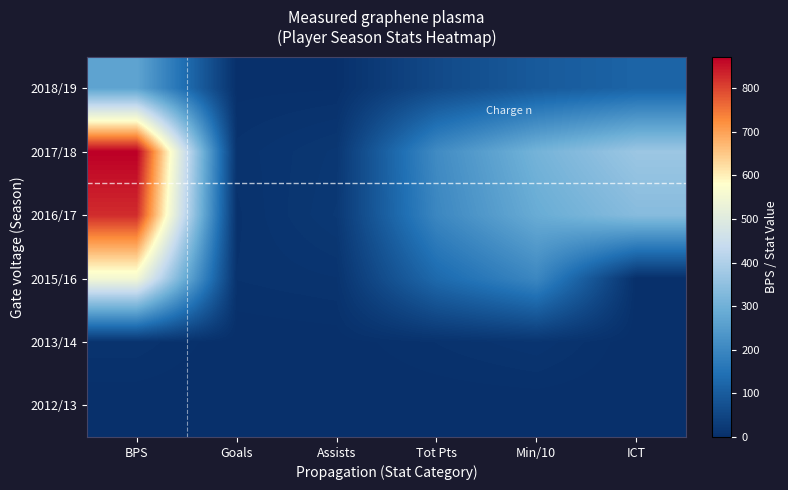

At which category is the sum across all series the highest?

BPS